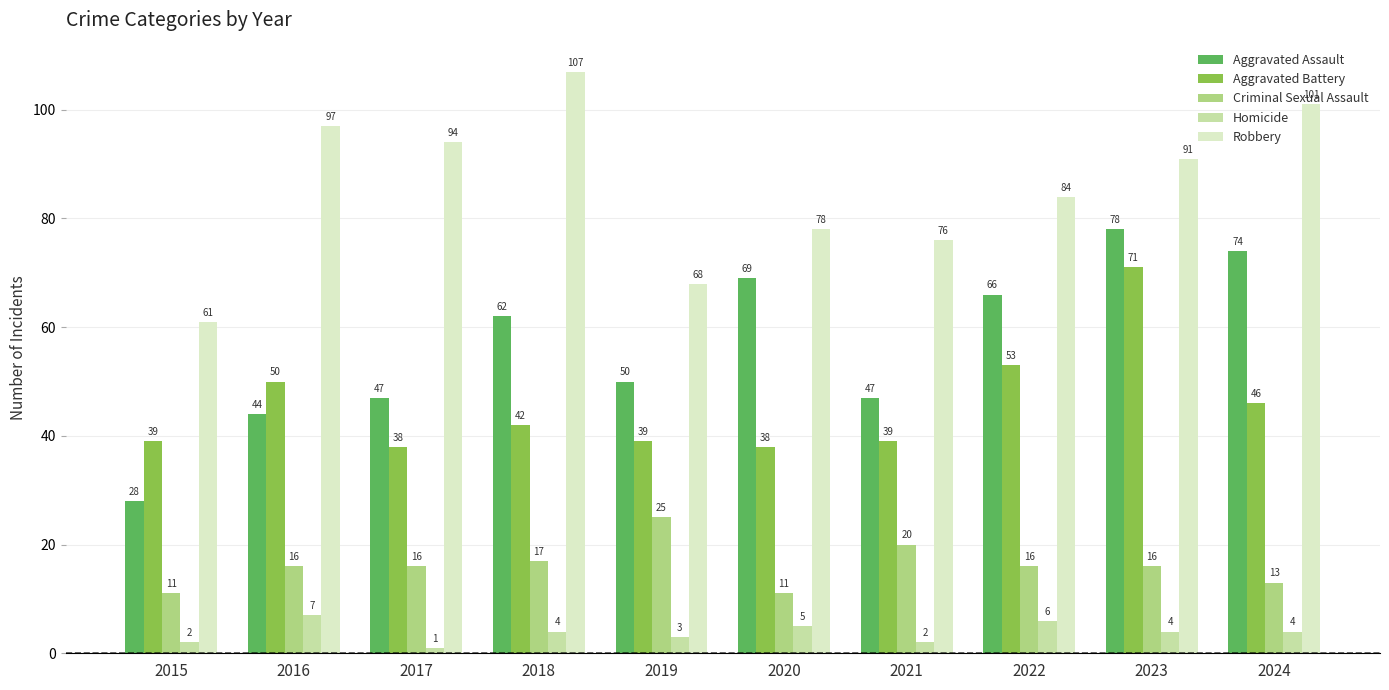

How many bars are there in total?

50